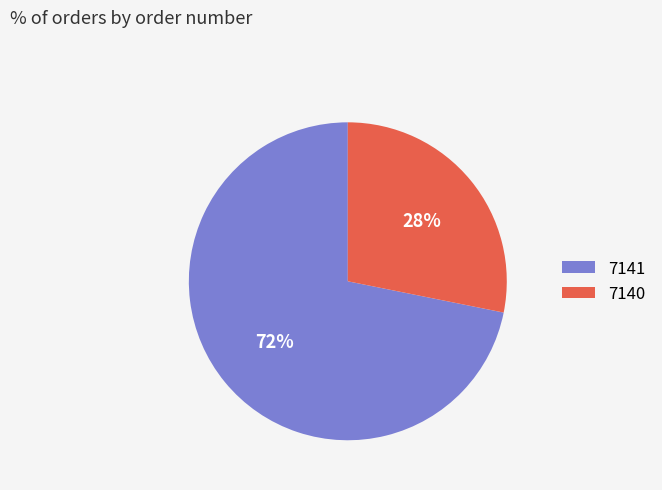

Is the sum of 7141 and 7140 greater than half?

Yes